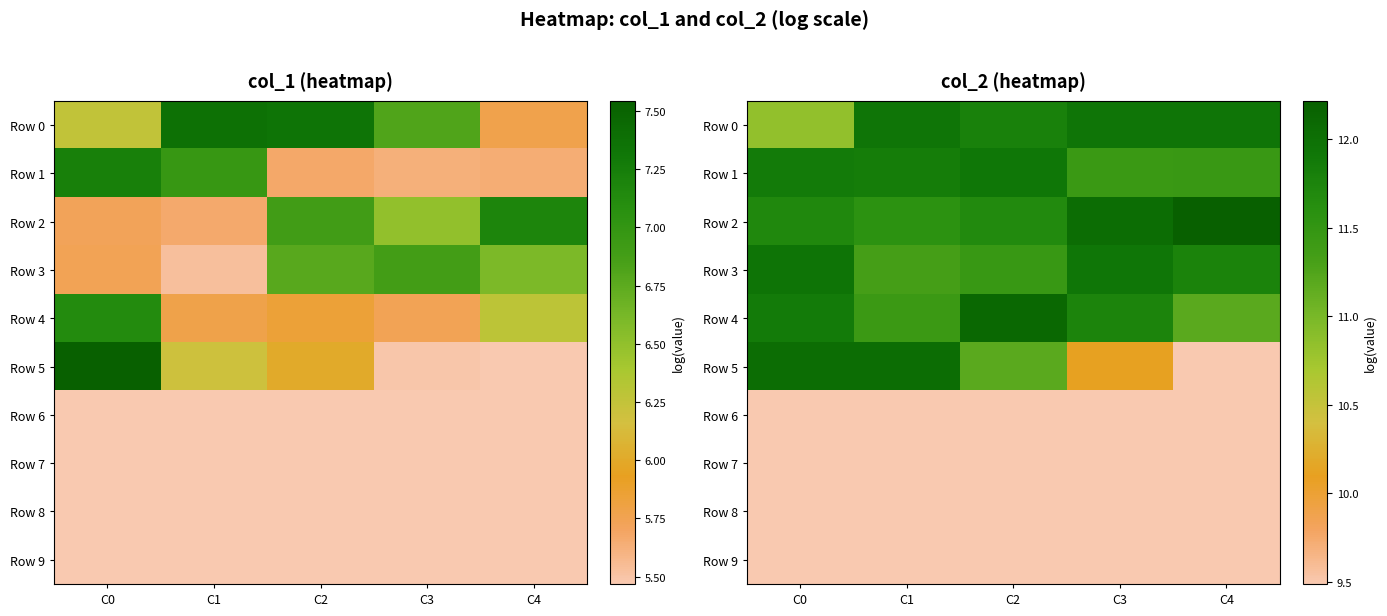

How many categories are shown in the chart?

5